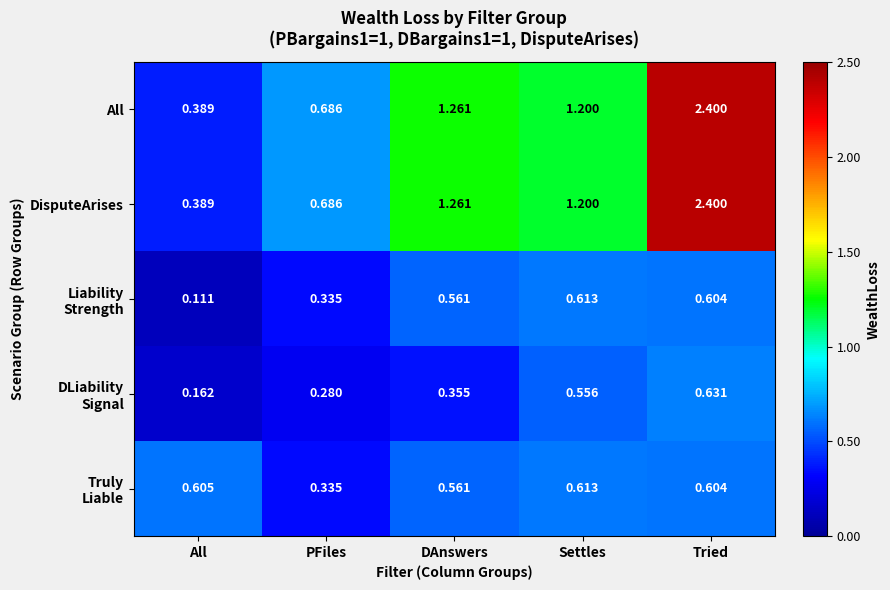

Where does the DisputeArises series first go above 1?

DAnswers